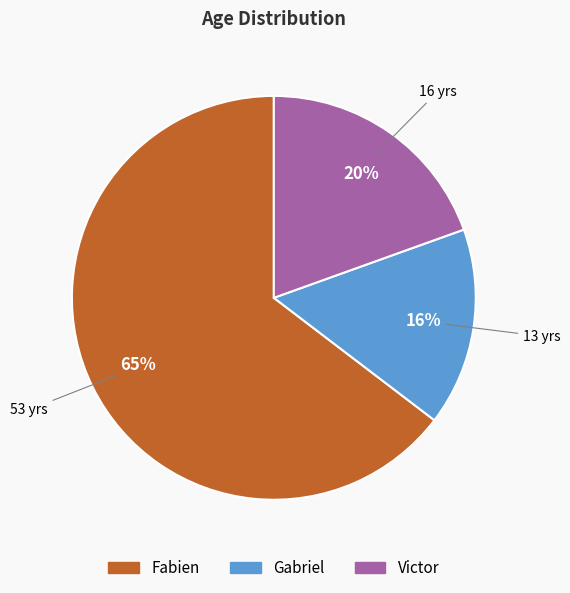

What is the majority slice?

Fabien